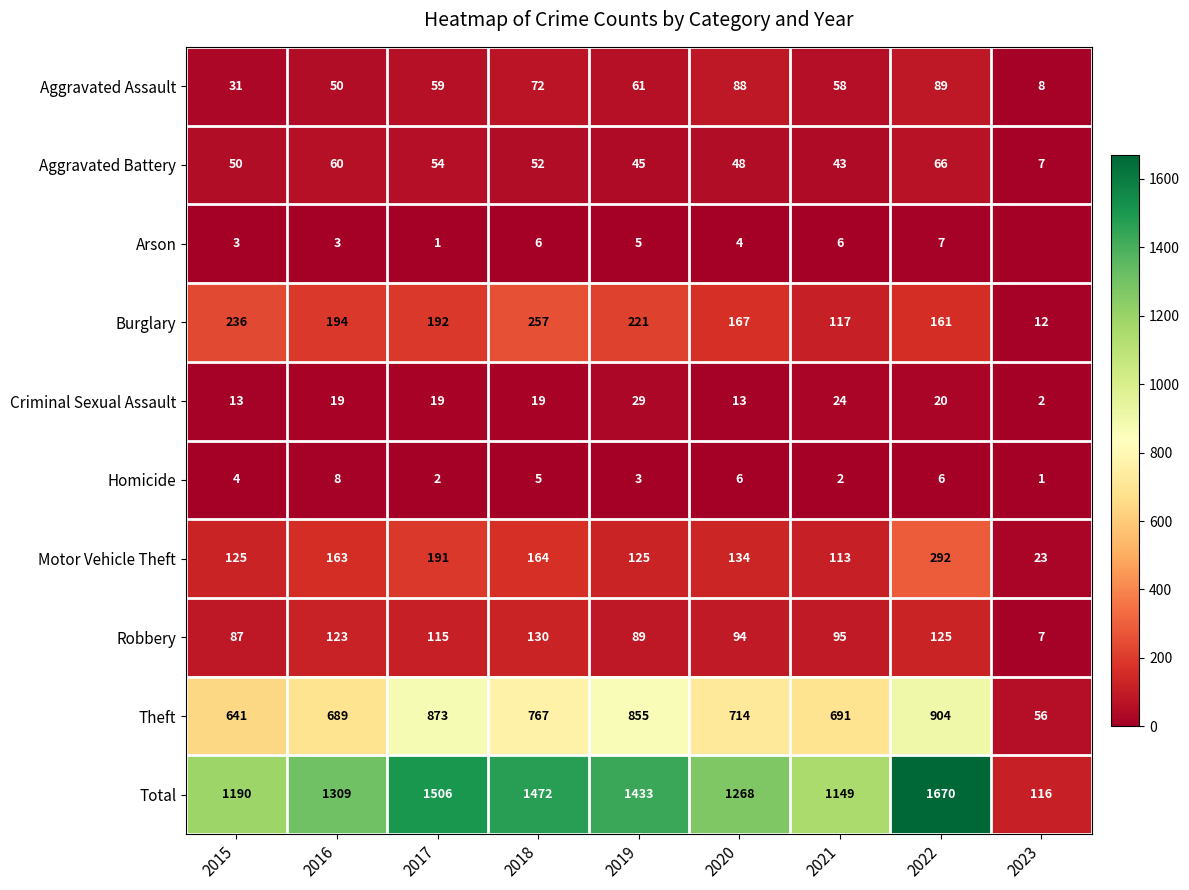

What is the approximate value of Aggravated Assault at 2016, to the nearest 10?

50